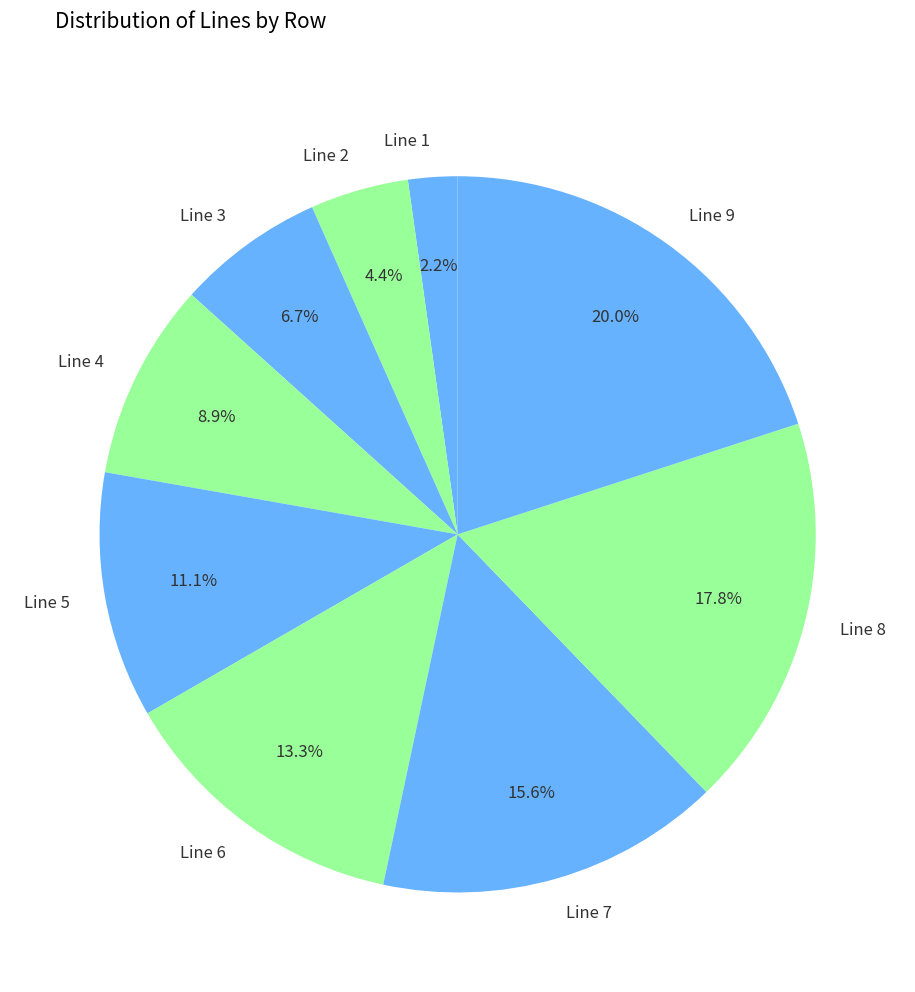

Does Line 7 represent more than half of the total?

No